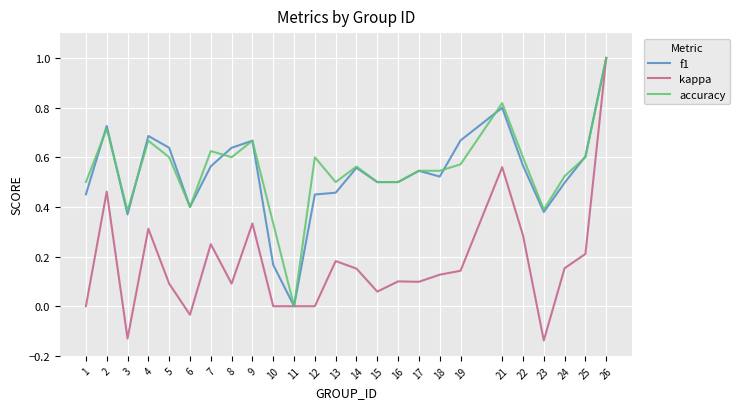

At which label does kappa reach its peak?

26